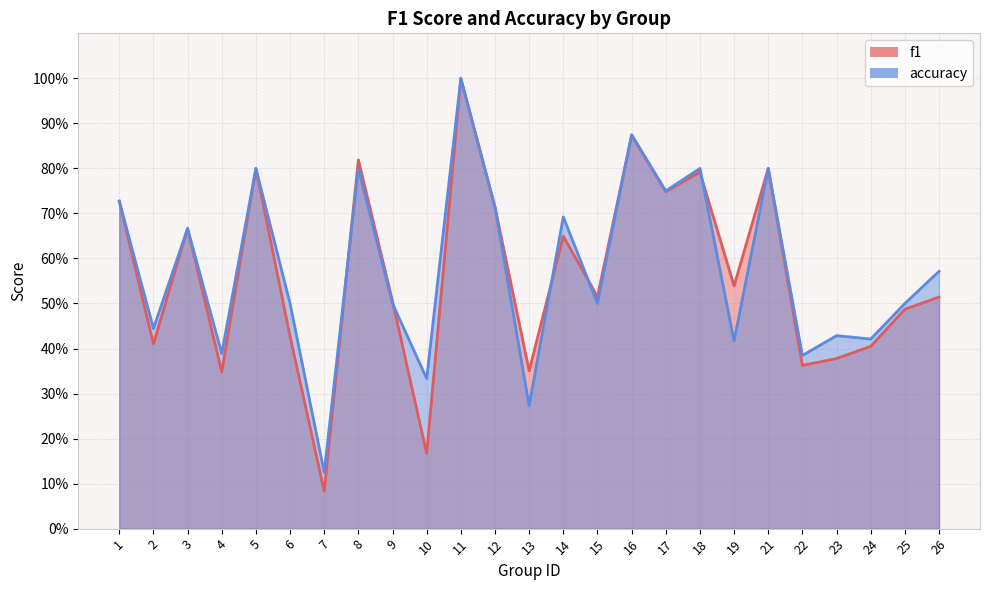

True or false: f1 has more than 1 interior local peaks.

True